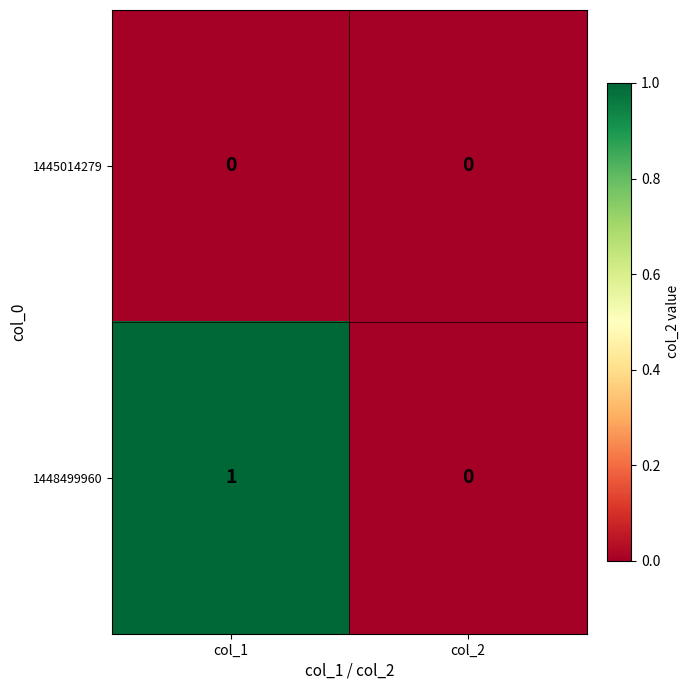

At which category does the chart reach its peak across all series?

col_1